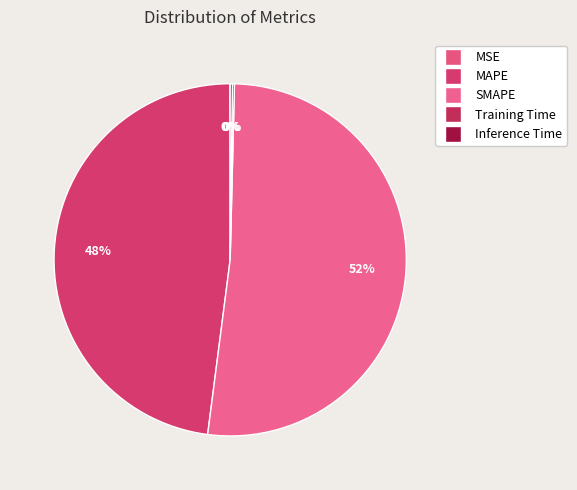

Which category has the smallest portion of the pie?

MSE